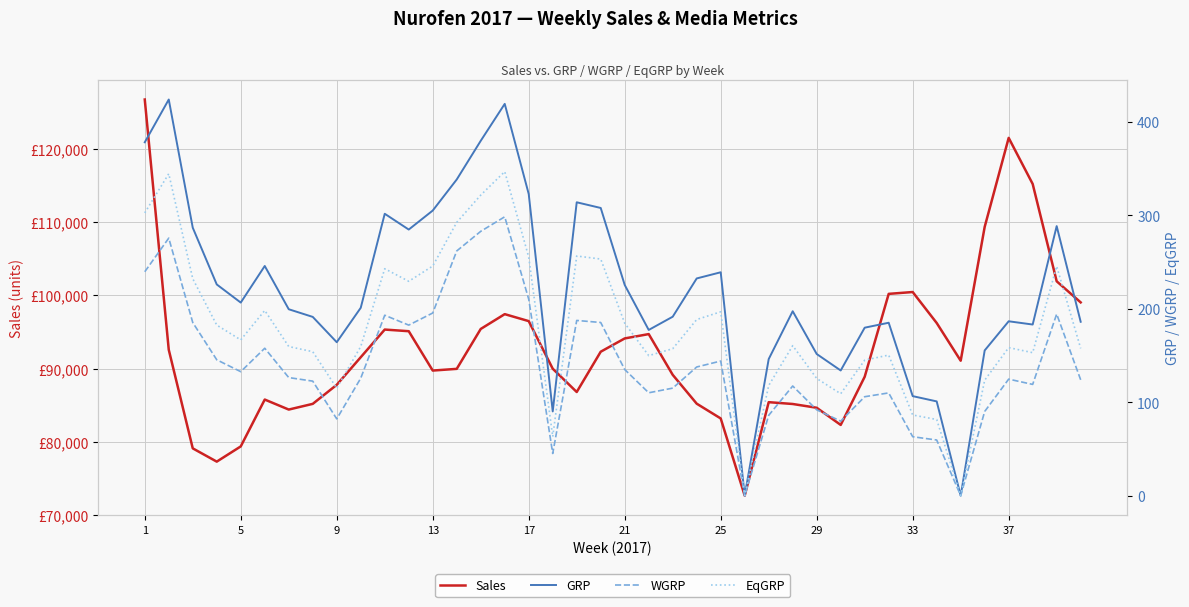

Which has a higher value, 37 or 13?

37